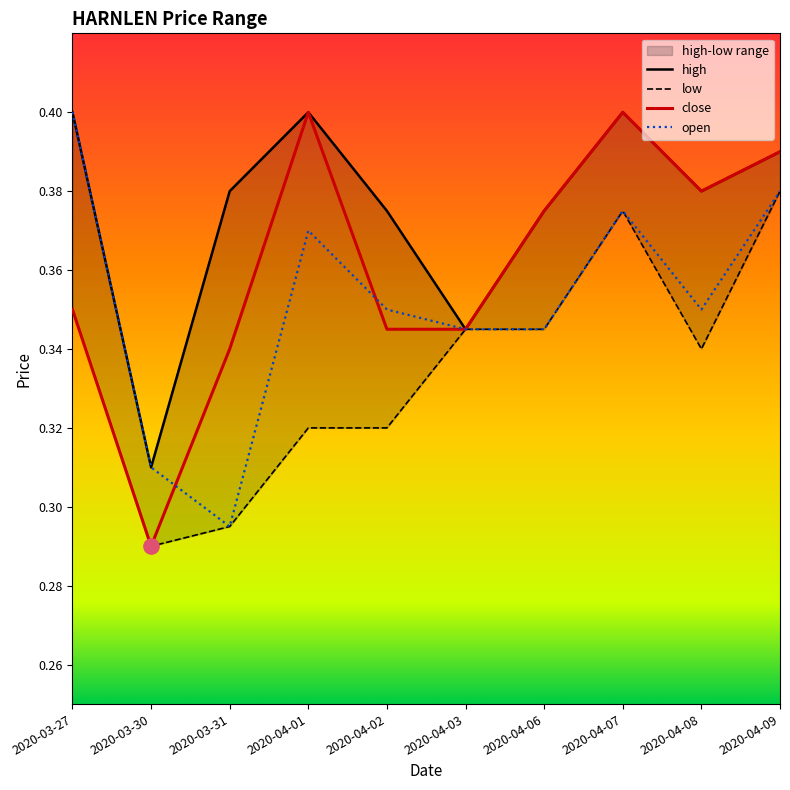

Does the chart display data point markers on the line(s)?

No